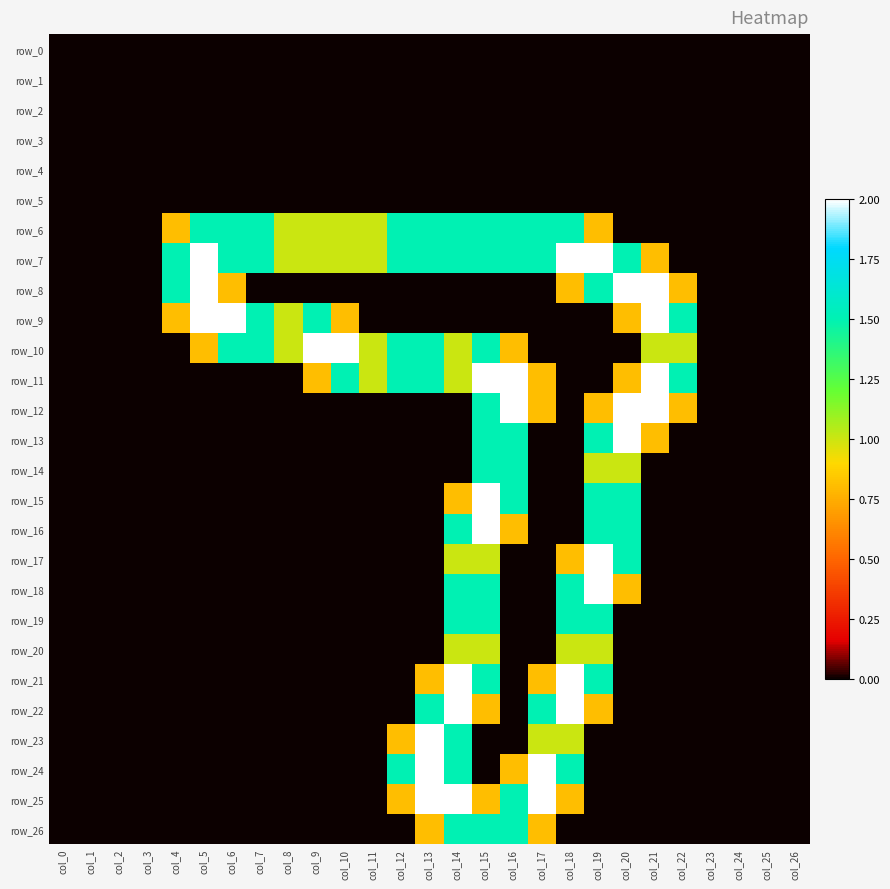

Reading left to right, transcribe all the data shown in this chart.

row_0: col_0=0.0	col_1=0.0	col_2=0.0	col_3=0.0	col_4=0.0	col_5=0.0	col_6=0.0	col_7=0.0	col_8=0.0	col_9=0.0	col_10=0.0	col_11=0.0	col_12=0.0	col_13=0.0	col_14=0.0	col_15=0.0	col_16=0.0	col_17=0.0	col_18=0.0	col_19=0.0	col_20=0.0	col_21=0.0	col_22=0.0	col_23=0.0	col_24=0.0	col_25=0.0	col_26=0.0
row_1: col_0=0.0	col_1=0.0	col_2=0.0	col_3=0.0	col_4=0.0	col_5=0.0	col_6=0.0	col_7=0.0	col_8=0.0	col_9=0.0	col_10=0.0	col_11=0.0	col_12=0.0	col_13=0.0	col_14=0.0	col_15=0.0	col_16=0.0	col_17=0.0	col_18=0.0	col_19=0.0	col_20=0.0	col_21=0.0	col_22=0.0	col_23=0.0	col_24=0.0	col_25=0.0	col_26=0.0
row_2: col_0=0.0	col_1=0.0	col_2=0.0	col_3=0.0	col_4=0.0	col_5=0.0	col_6=0.0	col_7=0.0	col_8=0.0	col_9=0.0	col_10=0.0	col_11=0.0	col_12=0.0	col_13=0.0	col_14=0.0	col_15=0.0	col_16=0.0	col_17=0.0	col_18=0.0	col_19=0.0	col_20=0.0	col_21=0.0	col_22=0.0	col_23=0.0	col_24=0.0	col_25=0.0	col_26=0.0
row_3: col_0=0.0	col_1=0.0	col_2=0.0	col_3=0.0	col_4=0.0	col_5=0.0	col_6=0.0	col_7=0.0	col_8=0.0	col_9=0.0	col_10=0.0	col_11=0.0	col_12=0.0	col_13=0.0	col_14=0.0	col_15=0.0	col_16=0.0	col_17=0.0	col_18=0.0	col_19=0.0	col_20=0.0	col_21=0.0	col_22=0.0	col_23=0.0	col_24=0.0	col_25=0.0	col_26=0.0
row_4: col_0=0.0	col_1=0.0	col_2=0.0	col_3=0.0	col_4=0.0	col_5=0.0	col_6=0.0	col_7=0.0	col_8=0.0	col_9=0.0	col_10=0.0	col_11=0.0	col_12=0.0	col_13=0.0	col_14=0.0	col_15=0.0	col_16=0.0	col_17=0.0	col_18=0.0	col_19=0.0	col_20=0.0	col_21=0.0	col_22=0.0	col_23=0.0	col_24=0.0	col_25=0.0	col_26=0.0
row_5: col_0=0.0	col_1=0.0	col_2=0.0	col_3=0.0	col_4=0.0	col_5=0.0	col_6=0.0	col_7=0.0	col_8=0.0	col_9=0.0	col_10=0.0	col_11=0.0	col_12=0.0	col_13=0.0	col_14=0.0	col_15=0.0	col_16=0.0	col_17=0.0	col_18=0.0	col_19=0.0	col_20=0.0	col_21=0.0	col_22=0.0	col_23=0.0	col_24=0.0	col_25=0.0	col_26=0.0
row_6: col_0=0.0	col_1=0.0	col_2=0.0	col_3=0.0	col_4=0.8	col_5=1.5	col_6=1.5	col_7=1.5	col_8=1.0	col_9=1.0	col_10=1.0	col_11=1.0	col_12=1.5	col_13=1.5	col_14=1.5	col_15=1.5	col_16=1.5	col_17=1.5	col_18=1.5	col_19=0.8	col_20=0.0	col_21=0.0	col_22=0.0	col_23=0.0	col_24=0.0	col_25=0.0	col_26=0.0
row_7: col_0=0.0	col_1=0.0	col_2=0.0	col_3=0.0	col_4=1.5	col_5=2.0	col_6=1.5	col_7=1.5	col_8=1.0	col_9=1.0	col_10=1.0	col_11=1.0	col_12=1.5	col_13=1.5	col_14=1.5	col_15=1.5	col_16=1.5	col_17=1.5	col_18=2.0	col_19=2.0	col_20=1.5	col_21=0.8	col_22=0.0	col_23=0.0	col_24=0.0	col_25=0.0	col_26=0.0
row_8: col_0=0.0	col_1=0.0	col_2=0.0	col_3=0.0	col_4=1.5	col_5=2.0	col_6=0.8	col_7=0.0	col_8=0.0	col_9=0.0	col_10=0.0	col_11=0.0	col_12=0.0	col_13=0.0	col_14=0.0	col_15=0.0	col_16=0.0	col_17=0.0	col_18=0.8	col_19=1.5	col_20=2.0	col_21=2.0	col_22=0.8	col_23=0.0	col_24=0.0	col_25=0.0	col_26=0.0
row_9: col_0=0.0	col_1=0.0	col_2=0.0	col_3=0.0	col_4=0.8	col_5=2.0	col_6=2.0	col_7=1.5	col_8=1.0	col_9=1.5	col_10=0.8	col_11=0.0	col_12=0.0	col_13=0.0	col_14=0.0	col_15=0.0	col_16=0.0	col_17=0.0	col_18=0.0	col_19=0.0	col_20=0.8	col_21=2.0	col_22=1.5	col_23=0.0	col_24=0.0	col_25=0.0	col_26=0.0
row_10: col_0=0.0	col_1=0.0	col_2=0.0	col_3=0.0	col_4=0.0	col_5=0.8	col_6=1.5	col_7=1.5	col_8=1.0	col_9=2.0	col_10=2.0	col_11=1.0	col_12=1.5	col_13=1.5	col_14=1.0	col_15=1.5	col_16=0.8	col_17=0.0	col_18=0.0	col_19=0.0	col_20=0.0	col_21=1.0	col_22=1.0	col_23=0.0	col_24=0.0	col_25=0.0	col_26=0.0
row_11: col_0=0.0	col_1=0.0	col_2=0.0	col_3=0.0	col_4=0.0	col_5=0.0	col_6=0.0	col_7=0.0	col_8=0.0	col_9=0.8	col_10=1.5	col_11=1.0	col_12=1.5	col_13=1.5	col_14=1.0	col_15=2.0	col_16=2.0	col_17=0.8	col_18=0.0	col_19=0.0	col_20=0.8	col_21=2.0	col_22=1.5	col_23=0.0	col_24=0.0	col_25=0.0	col_26=0.0
row_12: col_0=0.0	col_1=0.0	col_2=0.0	col_3=0.0	col_4=0.0	col_5=0.0	col_6=0.0	col_7=0.0	col_8=0.0	col_9=0.0	col_10=0.0	col_11=0.0	col_12=0.0	col_13=0.0	col_14=0.0	col_15=1.5	col_16=2.0	col_17=0.8	col_18=0.0	col_19=0.8	col_20=2.0	col_21=2.0	col_22=0.8	col_23=0.0	col_24=0.0	col_25=0.0	col_26=0.0
row_13: col_0=0.0	col_1=0.0	col_2=0.0	col_3=0.0	col_4=0.0	col_5=0.0	col_6=0.0	col_7=0.0	col_8=0.0	col_9=0.0	col_10=0.0	col_11=0.0	col_12=0.0	col_13=0.0	col_14=0.0	col_15=1.5	col_16=1.5	col_17=0.0	col_18=0.0	col_19=1.5	col_20=2.0	col_21=0.8	col_22=0.0	col_23=0.0	col_24=0.0	col_25=0.0	col_26=0.0
row_14: col_0=0.0	col_1=0.0	col_2=0.0	col_3=0.0	col_4=0.0	col_5=0.0	col_6=0.0	col_7=0.0	col_8=0.0	col_9=0.0	col_10=0.0	col_11=0.0	col_12=0.0	col_13=0.0	col_14=0.0	col_15=1.5	col_16=1.5	col_17=0.0	col_18=0.0	col_19=1.0	col_20=1.0	col_21=0.0	col_22=0.0	col_23=0.0	col_24=0.0	col_25=0.0	col_26=0.0
row_15: col_0=0.0	col_1=0.0	col_2=0.0	col_3=0.0	col_4=0.0	col_5=0.0	col_6=0.0	col_7=0.0	col_8=0.0	col_9=0.0	col_10=0.0	col_11=0.0	col_12=0.0	col_13=0.0	col_14=0.8	col_15=2.0	col_16=1.5	col_17=0.0	col_18=0.0	col_19=1.5	col_20=1.5	col_21=0.0	col_22=0.0	col_23=0.0	col_24=0.0	col_25=0.0	col_26=0.0
row_16: col_0=0.0	col_1=0.0	col_2=0.0	col_3=0.0	col_4=0.0	col_5=0.0	col_6=0.0	col_7=0.0	col_8=0.0	col_9=0.0	col_10=0.0	col_11=0.0	col_12=0.0	col_13=0.0	col_14=1.5	col_15=2.0	col_16=0.8	col_17=0.0	col_18=0.0	col_19=1.5	col_20=1.5	col_21=0.0	col_22=0.0	col_23=0.0	col_24=0.0	col_25=0.0	col_26=0.0
row_17: col_0=0.0	col_1=0.0	col_2=0.0	col_3=0.0	col_4=0.0	col_5=0.0	col_6=0.0	col_7=0.0	col_8=0.0	col_9=0.0	col_10=0.0	col_11=0.0	col_12=0.0	col_13=0.0	col_14=1.0	col_15=1.0	col_16=0.0	col_17=0.0	col_18=0.8	col_19=2.0	col_20=1.5	col_21=0.0	col_22=0.0	col_23=0.0	col_24=0.0	col_25=0.0	col_26=0.0
row_18: col_0=0.0	col_1=0.0	col_2=0.0	col_3=0.0	col_4=0.0	col_5=0.0	col_6=0.0	col_7=0.0	col_8=0.0	col_9=0.0	col_10=0.0	col_11=0.0	col_12=0.0	col_13=0.0	col_14=1.5	col_15=1.5	col_16=0.0	col_17=0.0	col_18=1.5	col_19=2.0	col_20=0.8	col_21=0.0	col_22=0.0	col_23=0.0	col_24=0.0	col_25=0.0	col_26=0.0
row_19: col_0=0.0	col_1=0.0	col_2=0.0	col_3=0.0	col_4=0.0	col_5=0.0	col_6=0.0	col_7=0.0	col_8=0.0	col_9=0.0	col_10=0.0	col_11=0.0	col_12=0.0	col_13=0.0	col_14=1.5	col_15=1.5	col_16=0.0	col_17=0.0	col_18=1.5	col_19=1.5	col_20=0.0	col_21=0.0	col_22=0.0	col_23=0.0	col_24=0.0	col_25=0.0	col_26=0.0
row_20: col_0=0.0	col_1=0.0	col_2=0.0	col_3=0.0	col_4=0.0	col_5=0.0	col_6=0.0	col_7=0.0	col_8=0.0	col_9=0.0	col_10=0.0	col_11=0.0	col_12=0.0	col_13=0.0	col_14=1.0	col_15=1.0	col_16=0.0	col_17=0.0	col_18=1.0	col_19=1.0	col_20=0.0	col_21=0.0	col_22=0.0	col_23=0.0	col_24=0.0	col_25=0.0	col_26=0.0
row_21: col_0=0.0	col_1=0.0	col_2=0.0	col_3=0.0	col_4=0.0	col_5=0.0	col_6=0.0	col_7=0.0	col_8=0.0	col_9=0.0	col_10=0.0	col_11=0.0	col_12=0.0	col_13=0.8	col_14=2.0	col_15=1.5	col_16=0.0	col_17=0.8	col_18=2.0	col_19=1.5	col_20=0.0	col_21=0.0	col_22=0.0	col_23=0.0	col_24=0.0	col_25=0.0	col_26=0.0
row_22: col_0=0.0	col_1=0.0	col_2=0.0	col_3=0.0	col_4=0.0	col_5=0.0	col_6=0.0	col_7=0.0	col_8=0.0	col_9=0.0	col_10=0.0	col_11=0.0	col_12=0.0	col_13=1.5	col_14=2.0	col_15=0.8	col_16=0.0	col_17=1.5	col_18=2.0	col_19=0.8	col_20=0.0	col_21=0.0	col_22=0.0	col_23=0.0	col_24=0.0	col_25=0.0	col_26=0.0
row_23: col_0=0.0	col_1=0.0	col_2=0.0	col_3=0.0	col_4=0.0	col_5=0.0	col_6=0.0	col_7=0.0	col_8=0.0	col_9=0.0	col_10=0.0	col_11=0.0	col_12=0.8	col_13=2.0	col_14=1.5	col_15=0.0	col_16=0.0	col_17=1.0	col_18=1.0	col_19=0.0	col_20=0.0	col_21=0.0	col_22=0.0	col_23=0.0	col_24=0.0	col_25=0.0	col_26=0.0
row_24: col_0=0.0	col_1=0.0	col_2=0.0	col_3=0.0	col_4=0.0	col_5=0.0	col_6=0.0	col_7=0.0	col_8=0.0	col_9=0.0	col_10=0.0	col_11=0.0	col_12=1.5	col_13=2.0	col_14=1.5	col_15=0.0	col_16=0.8	col_17=2.0	col_18=1.5	col_19=0.0	col_20=0.0	col_21=0.0	col_22=0.0	col_23=0.0	col_24=0.0	col_25=0.0	col_26=0.0
row_25: col_0=0.0	col_1=0.0	col_2=0.0	col_3=0.0	col_4=0.0	col_5=0.0	col_6=0.0	col_7=0.0	col_8=0.0	col_9=0.0	col_10=0.0	col_11=0.0	col_12=0.8	col_13=2.0	col_14=2.0	col_15=0.8	col_16=1.5	col_17=2.0	col_18=0.8	col_19=0.0	col_20=0.0	col_21=0.0	col_22=0.0	col_23=0.0	col_24=0.0	col_25=0.0	col_26=0.0
row_26: col_0=0.0	col_1=0.0	col_2=0.0	col_3=0.0	col_4=0.0	col_5=0.0	col_6=0.0	col_7=0.0	col_8=0.0	col_9=0.0	col_10=0.0	col_11=0.0	col_12=0.0	col_13=0.8	col_14=1.5	col_15=1.5	col_16=1.5	col_17=0.8	col_18=0.0	col_19=0.0	col_20=0.0	col_21=0.0	col_22=0.0	col_23=0.0	col_24=0.0	col_25=0.0	col_26=0.0